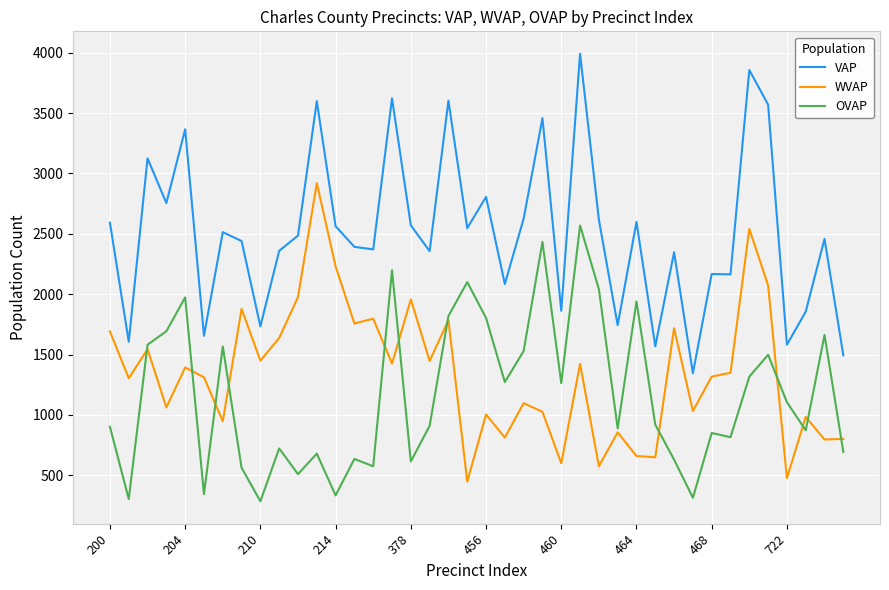

What is the greatest value displayed?

3992